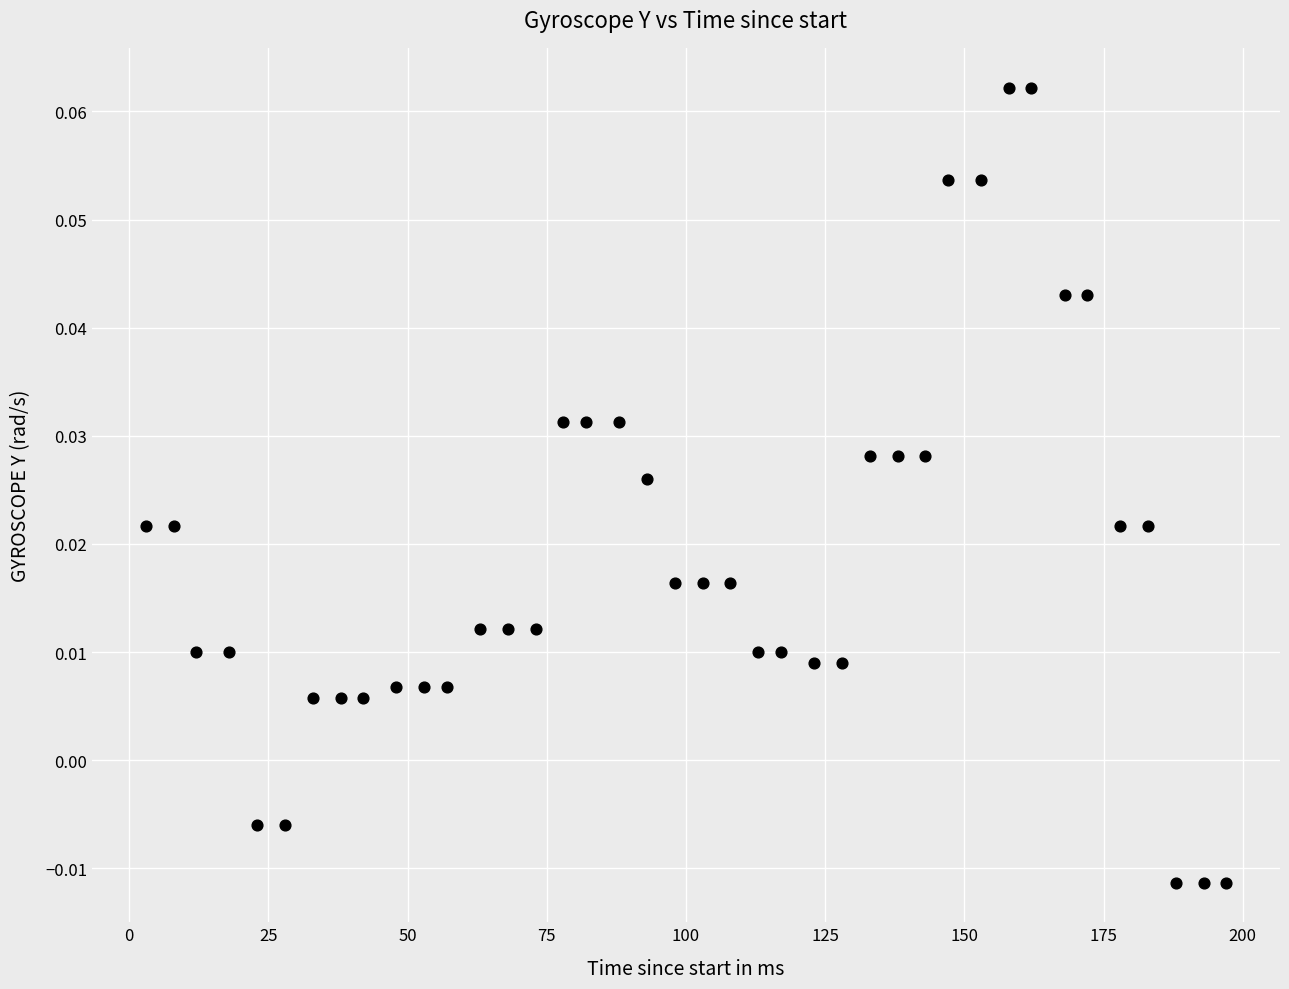

What is the range of X values (max minus min)?

194.0